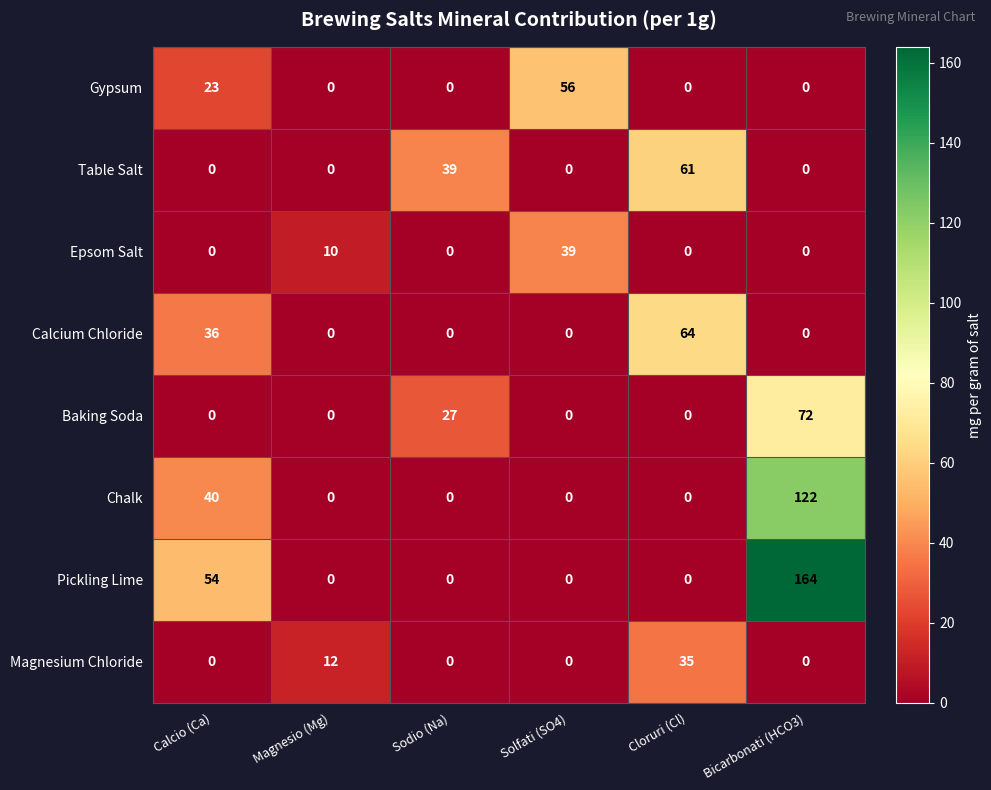

The Baking Soda series shows 49 at Calcio (Ca). True or false?

False